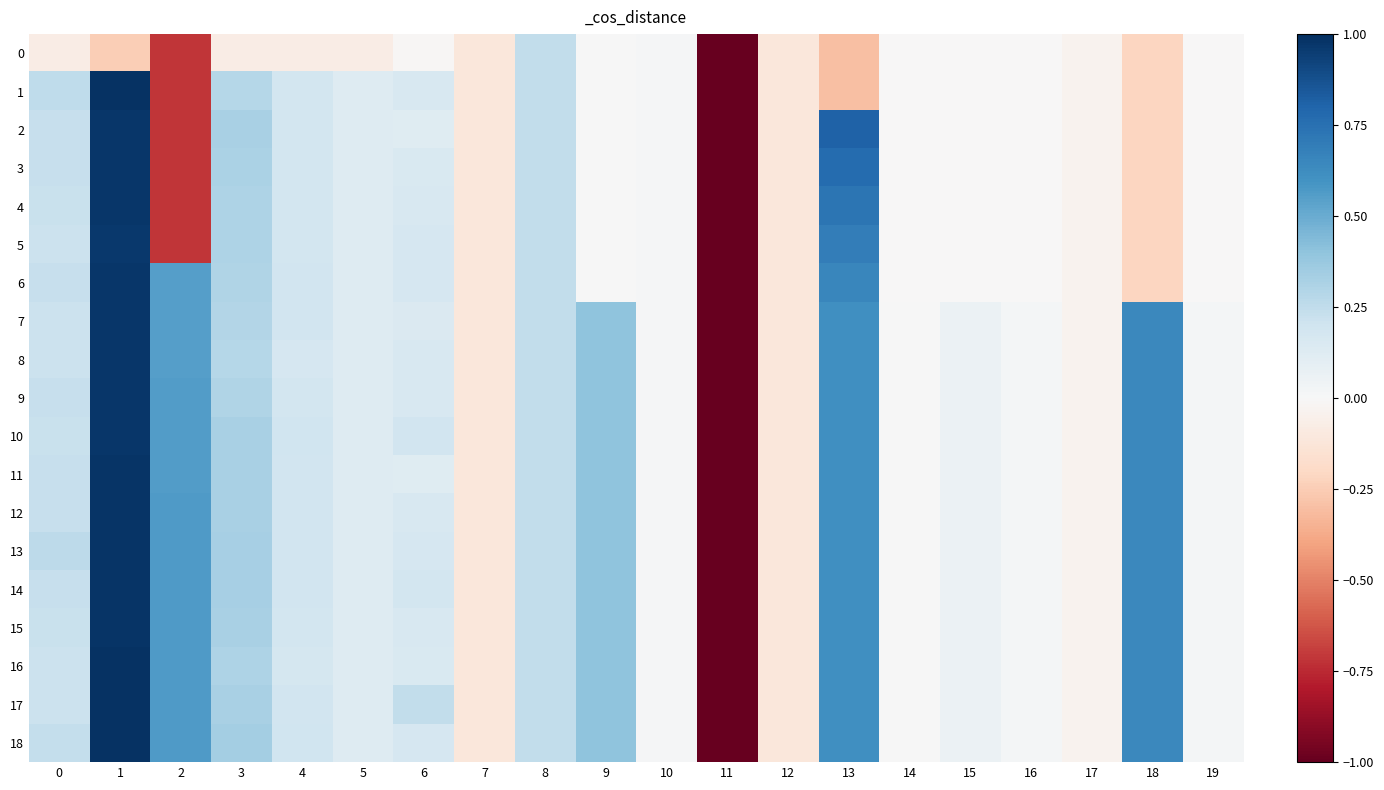

At 17, list the series in order from smallest to largest.

0, 1, 2, 3, 4, 5, 6, 7, 8, 9, 10, 11, 12, 13, 14, 15, 16, 17, 18